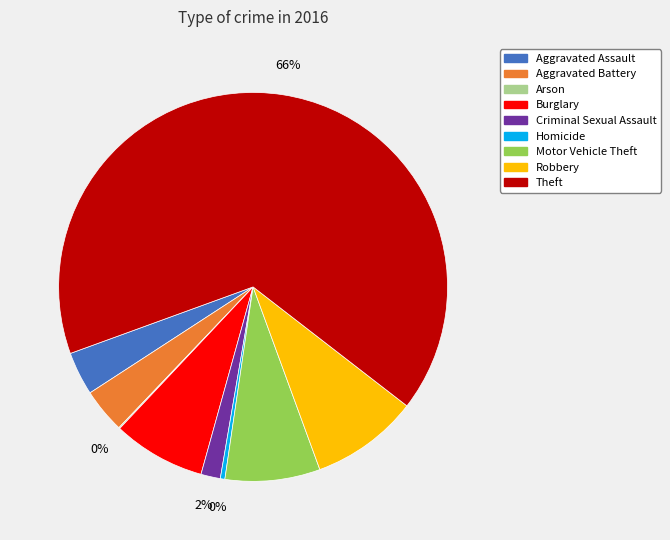

To the nearest percent, what percentage of the pie is Aggravated Battery?

4%